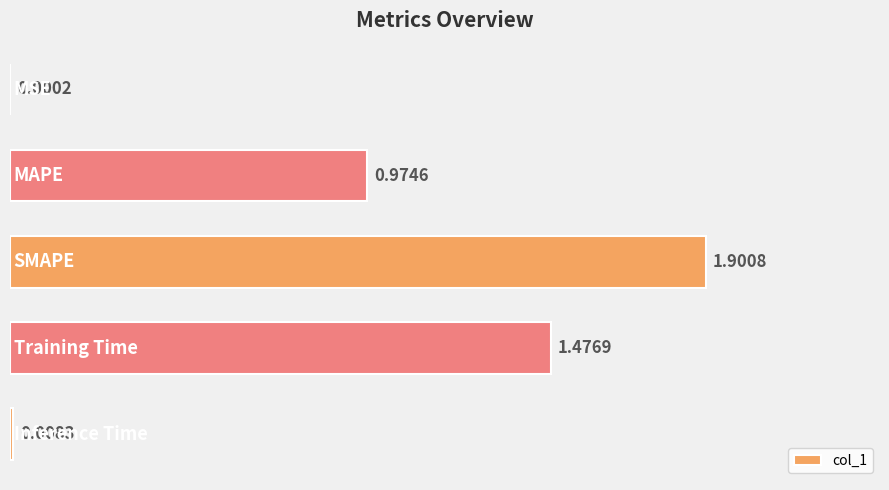

What is the average value?

0.9